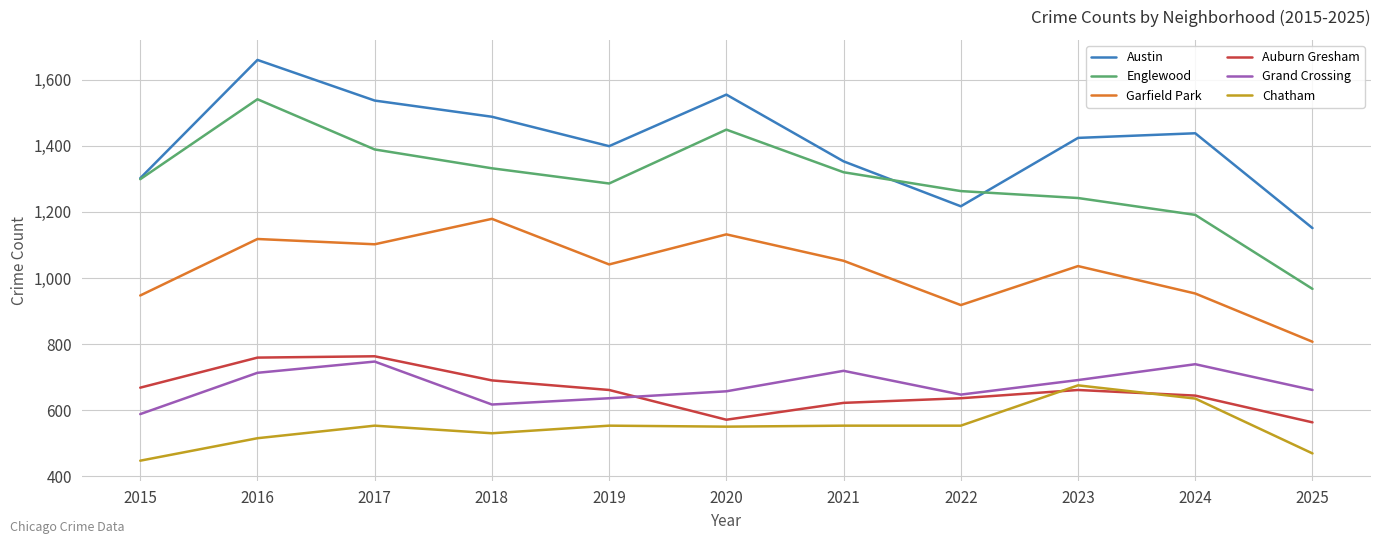

True or false: Garfield Park and Englewood cross at least once.

False